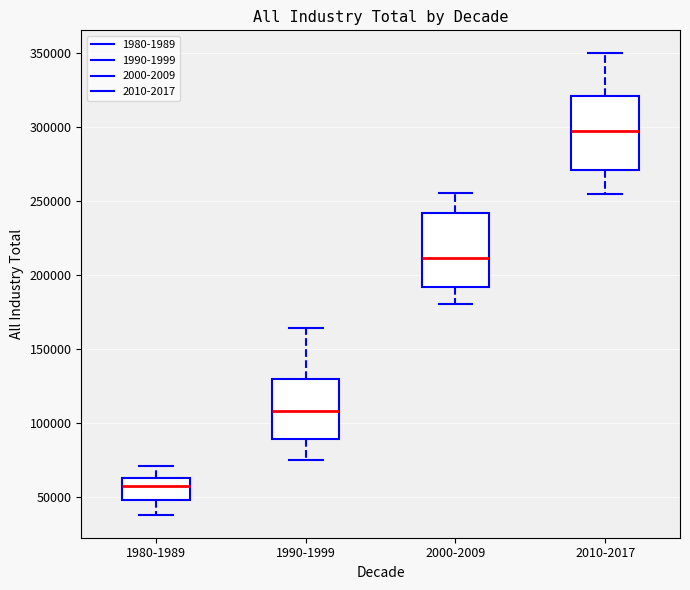

Where does the lower whisker of the box for 2010-2017 end on the y-axis? The values are not printed on the chart, so give them approximately, as read against the axis.

255000